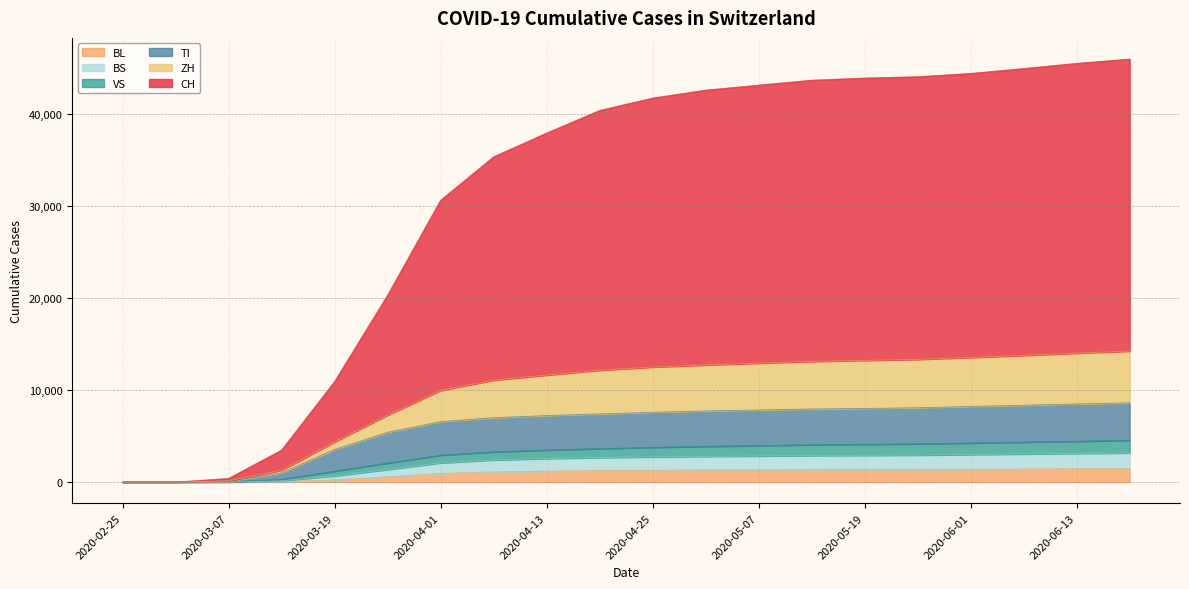

True or false: VS has a value of 6570 at 2020-05-07.

False